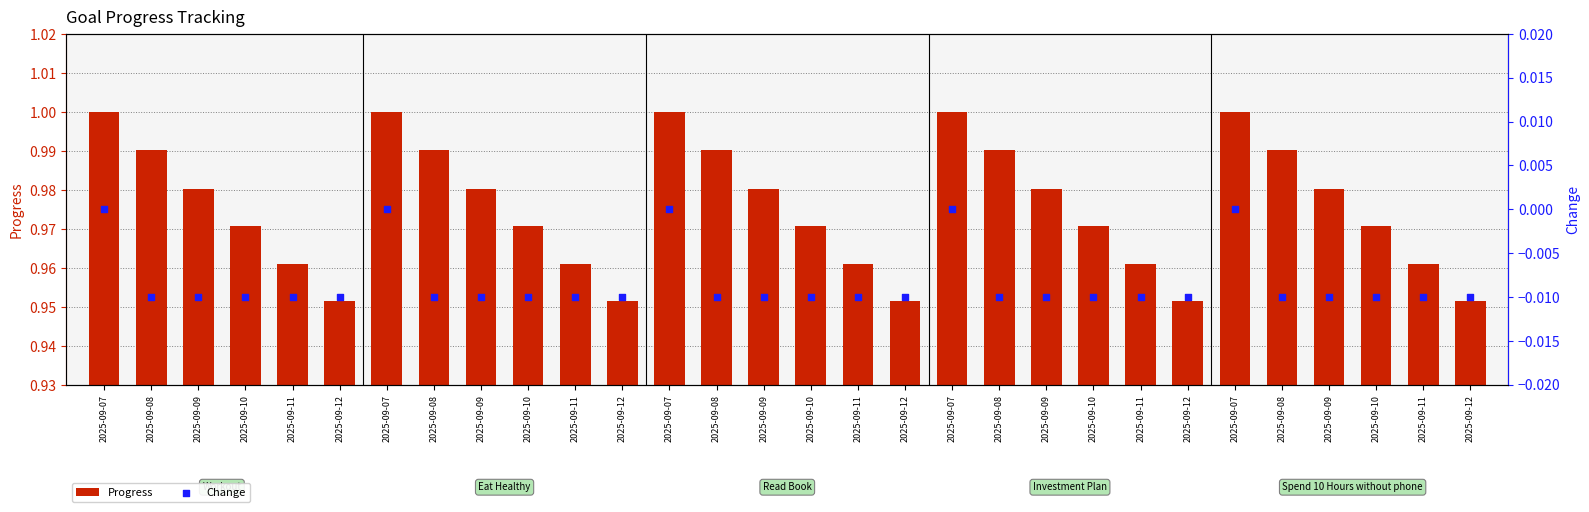

Which series has the widest spread of Y values?

Progress